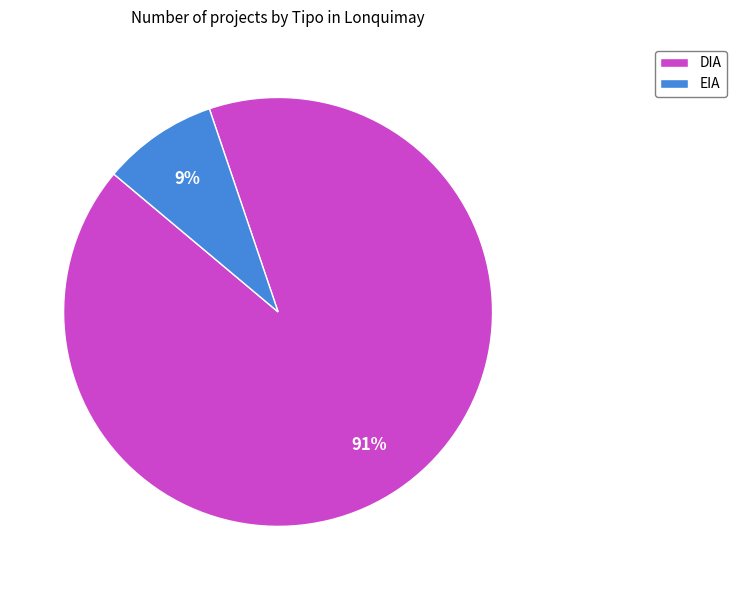

Is it true that DIA is 76% of the pie?

False